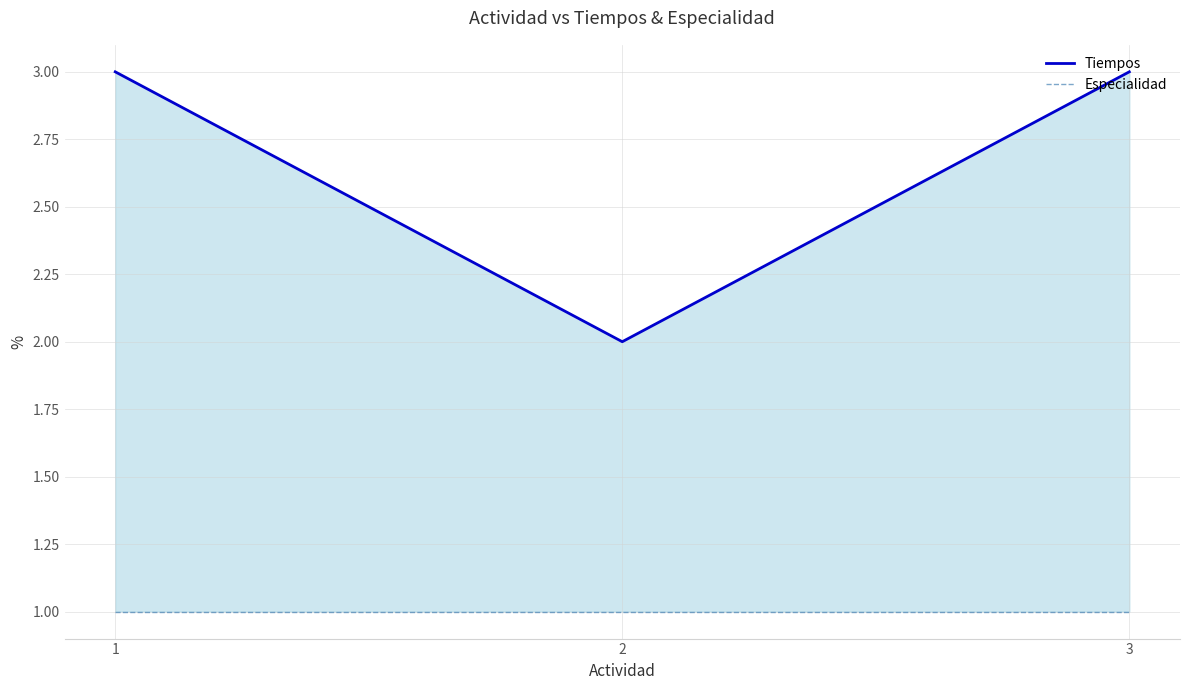

The Especialidad series shows 0 at 1. True or false?

False